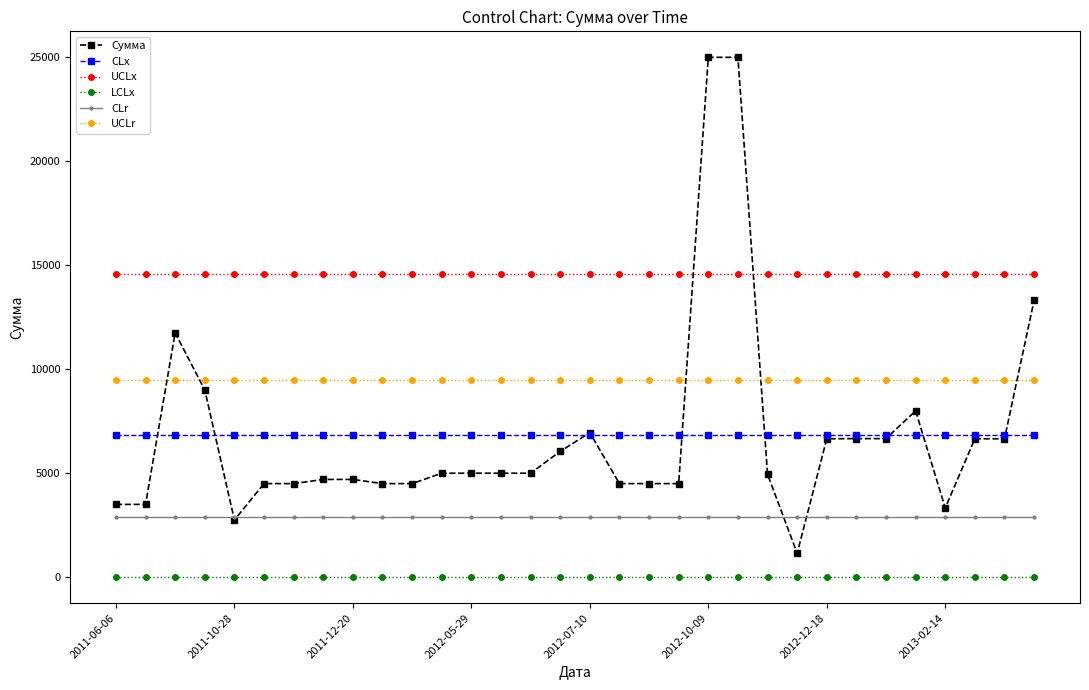

What is the value of the CLx point at the 18th from the left?

6826.0